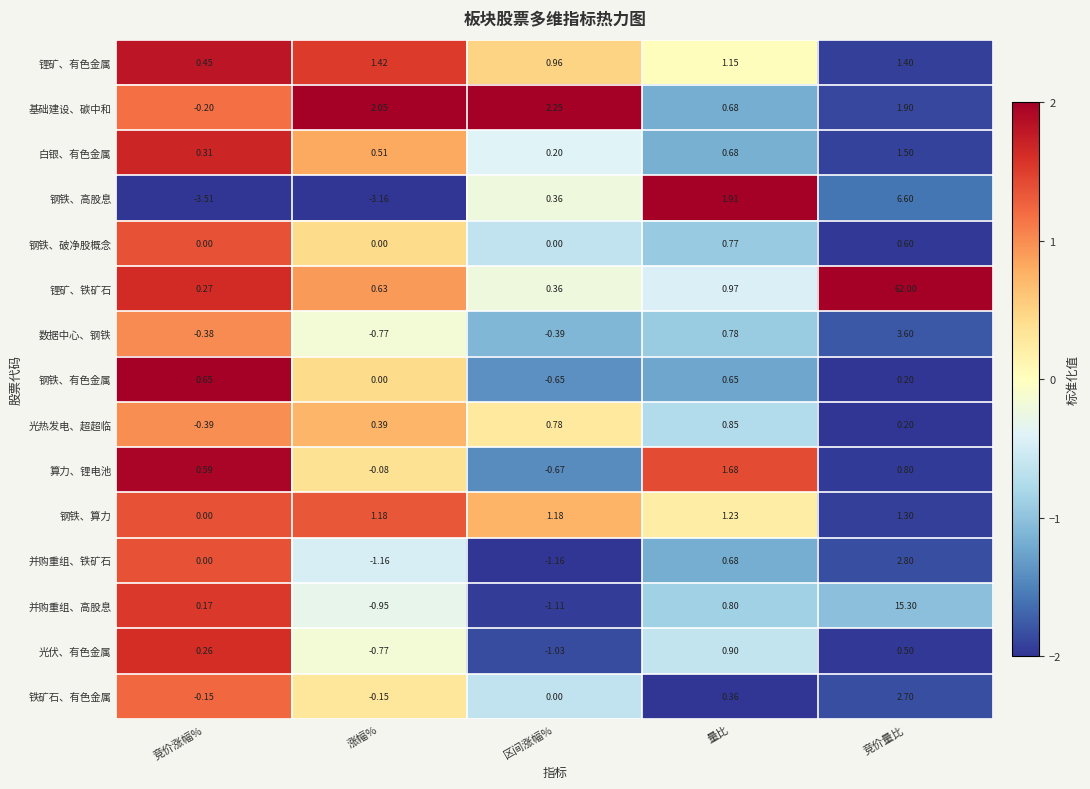

Is the value of 白银、有色金属 at 量比 greater than the value of 光热发电、超超临 at 量比?

No